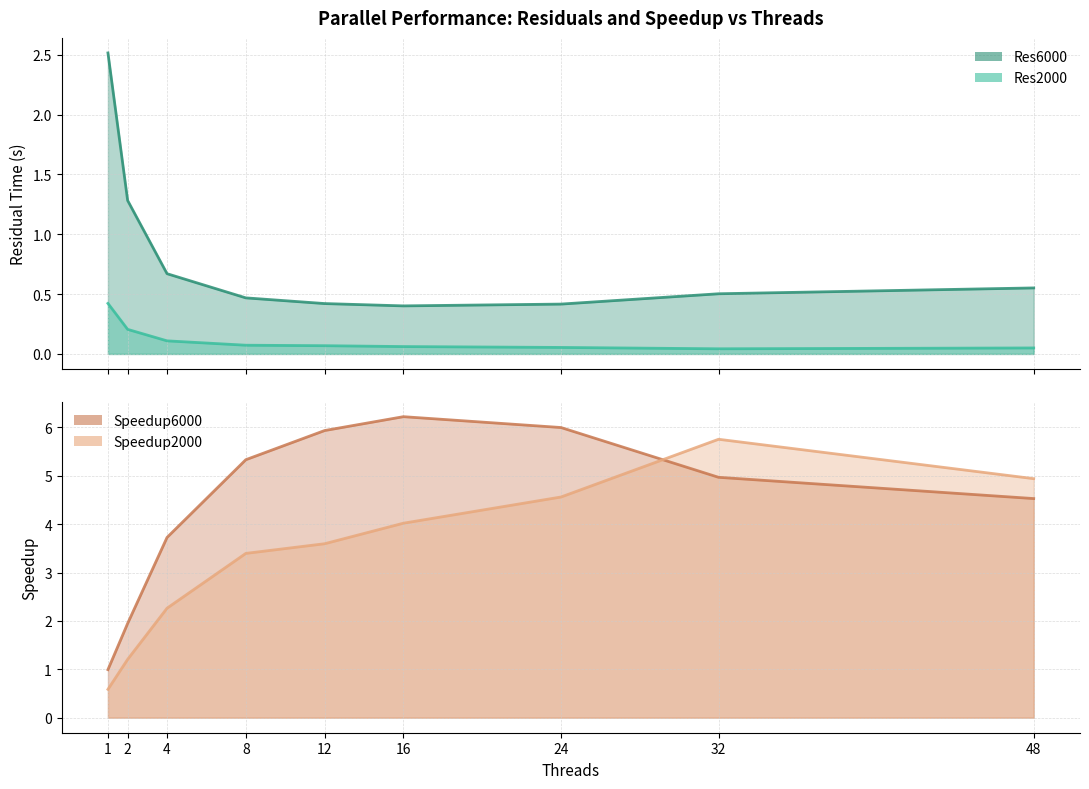

How many lines are shown in the chart?

4